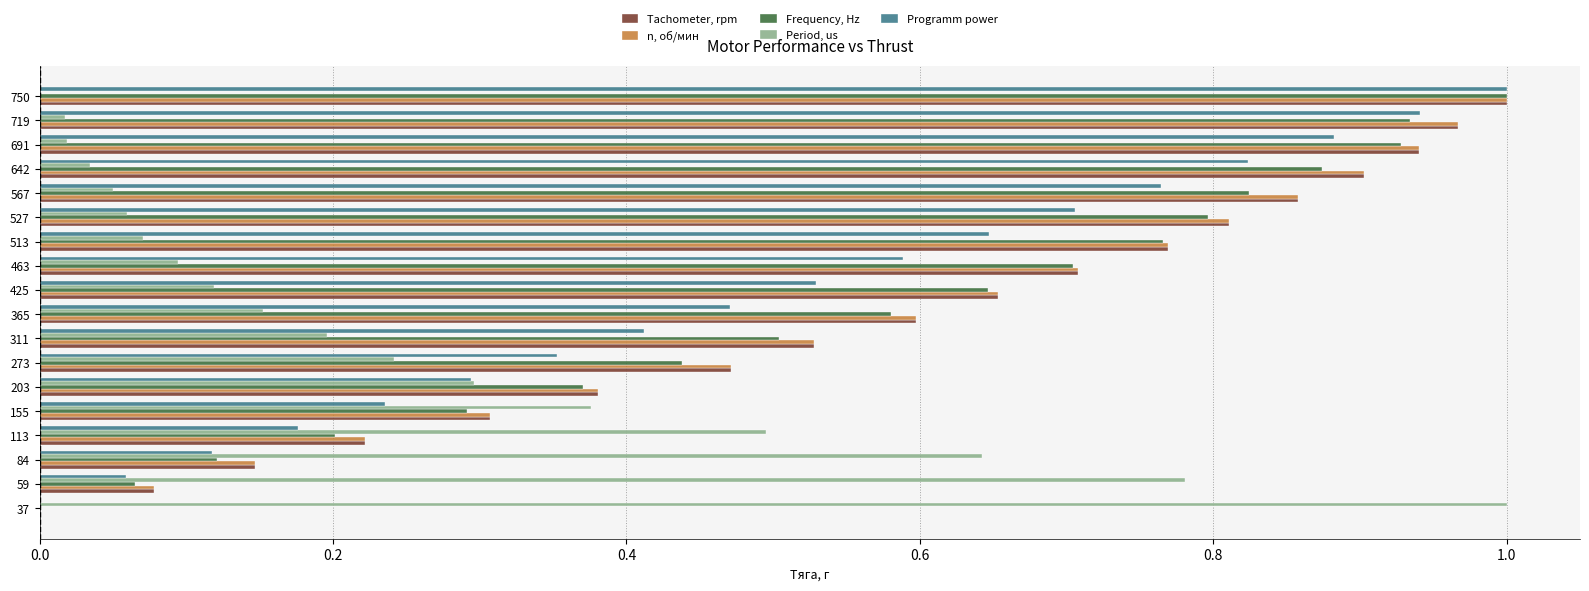

Is it true that Period, us equals 0.0 at 642?

True